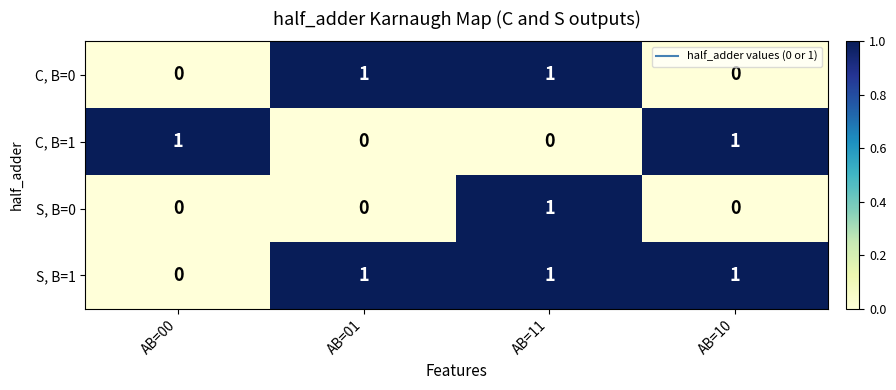

The value of C, B=0 at AB=10 is 0. True or false?

True